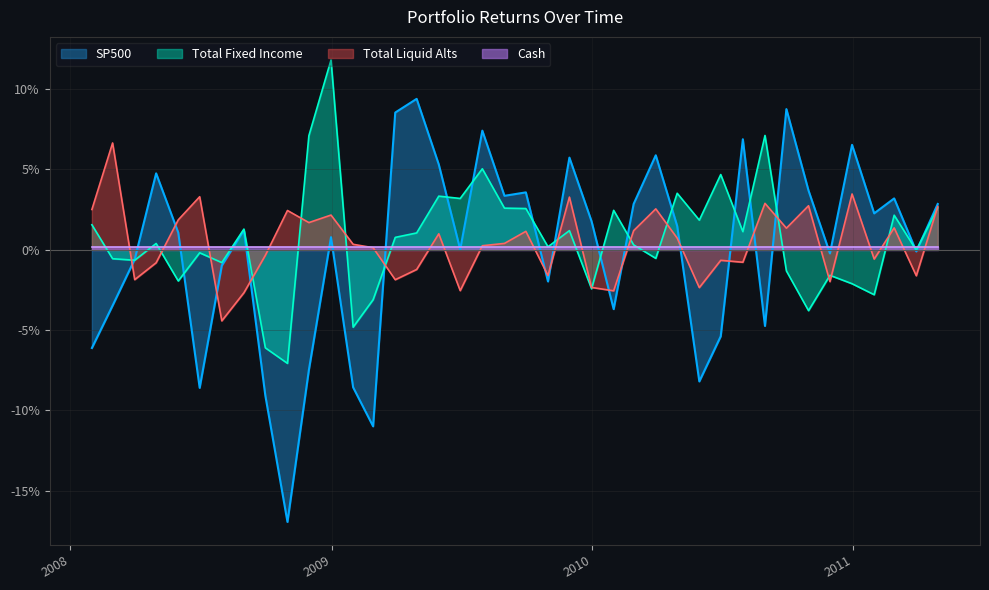

Which series has the largest total across all categories?

Total Fixed Income